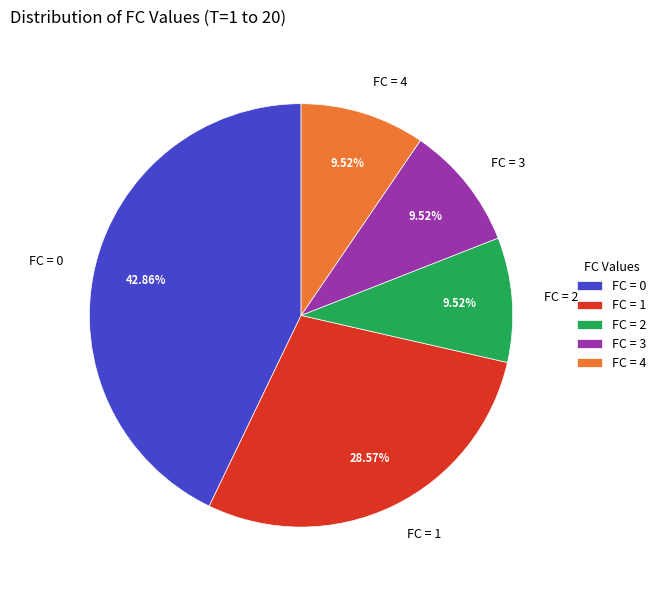

How many slices are in this pie chart?

5